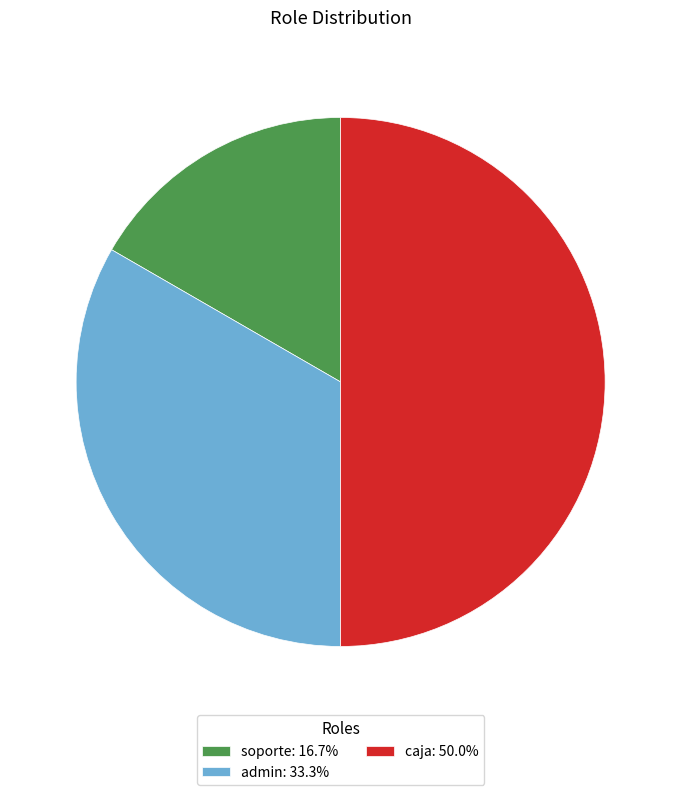

Does admin: 33.3% represent more than half of the total?

No